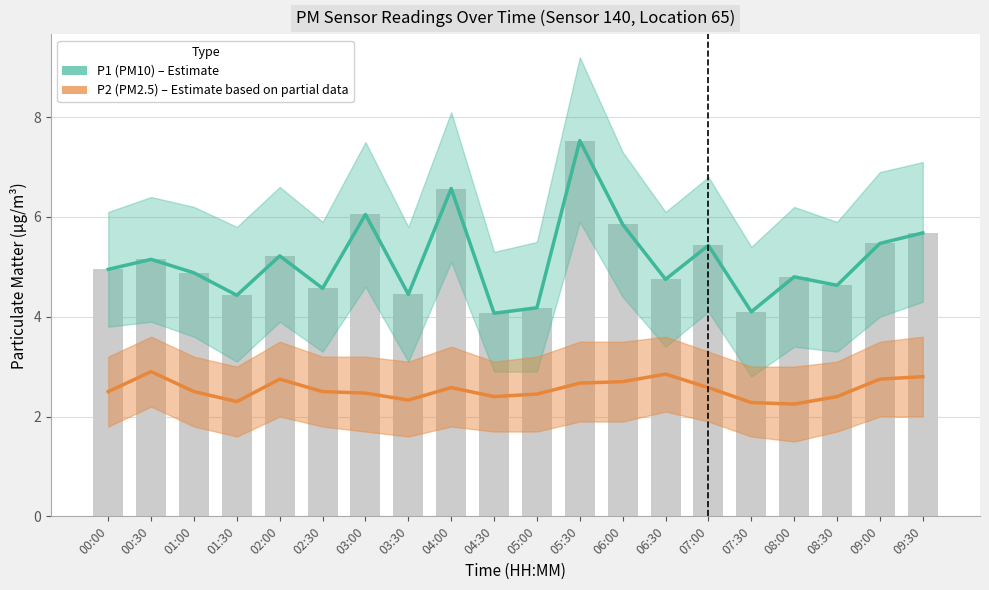

What is the spread (max minus min) of values at 08:00?

2.5